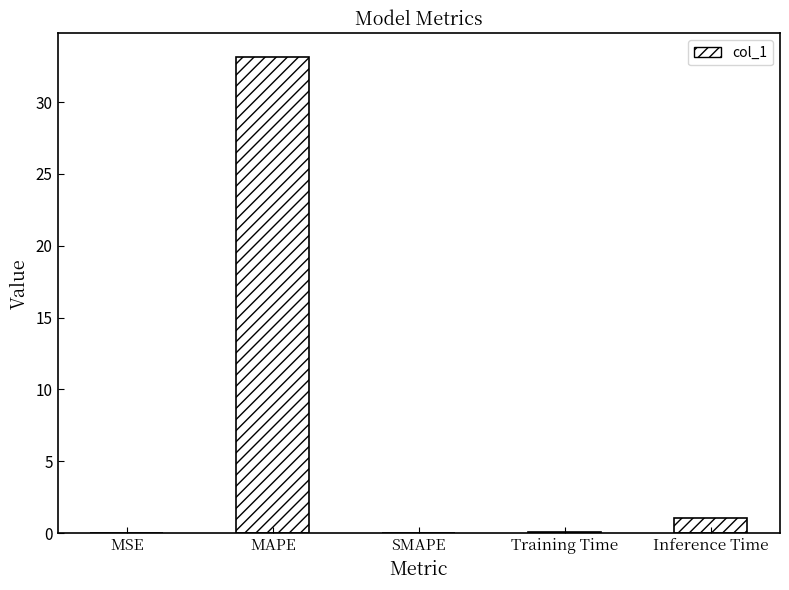

True or false: the data shows 0.0 at SMAPE.

True